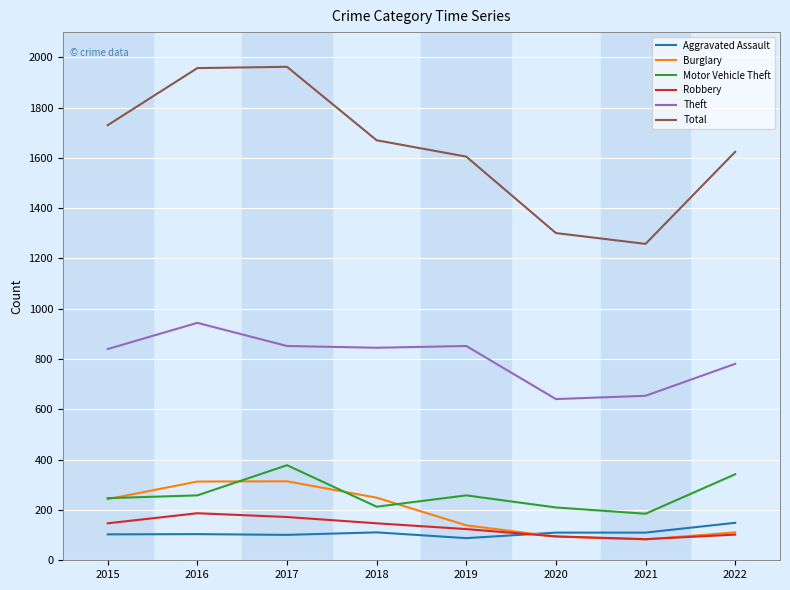

What is the highest value of the Burglary series?

314